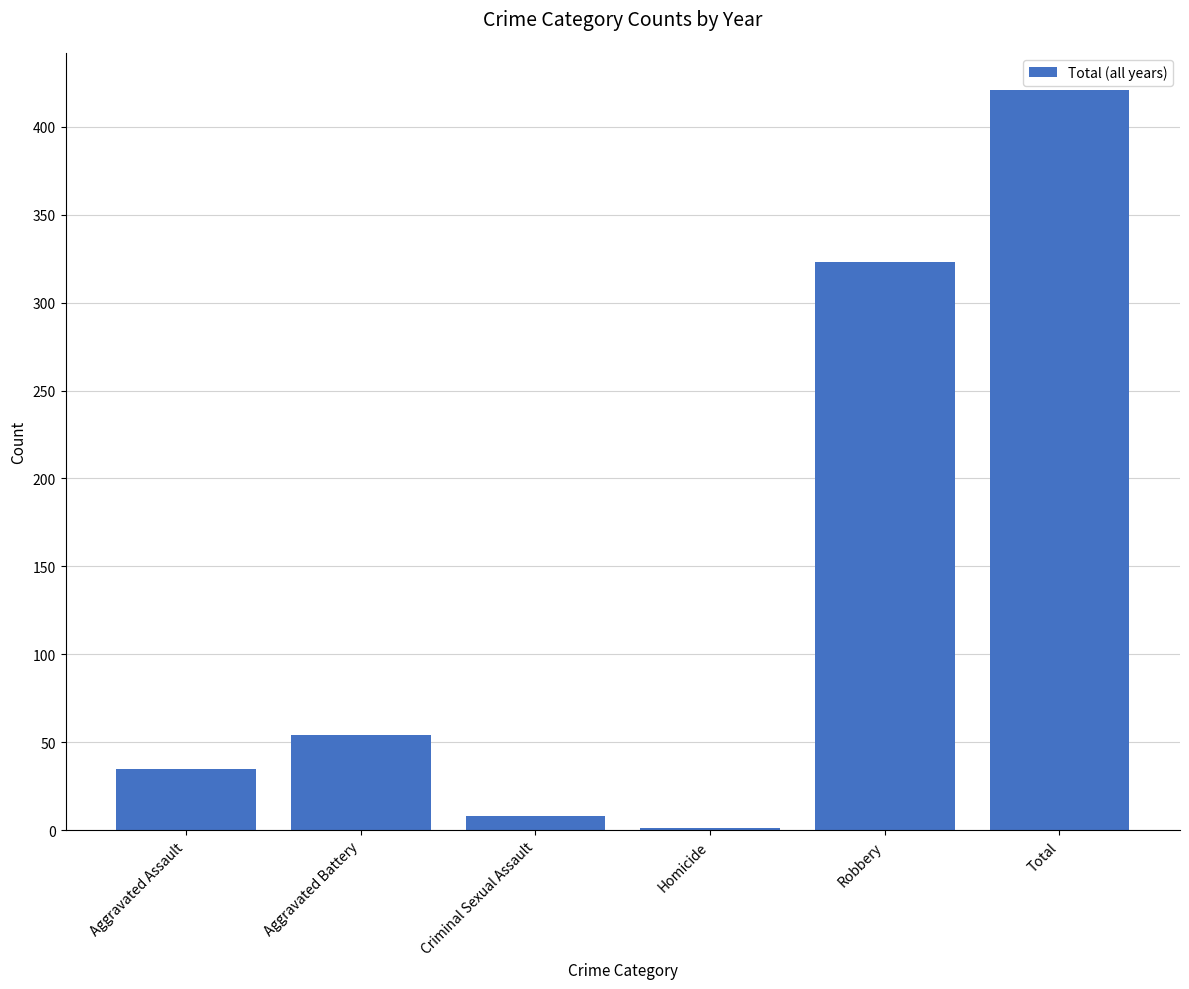

What is the sum of all values?

842